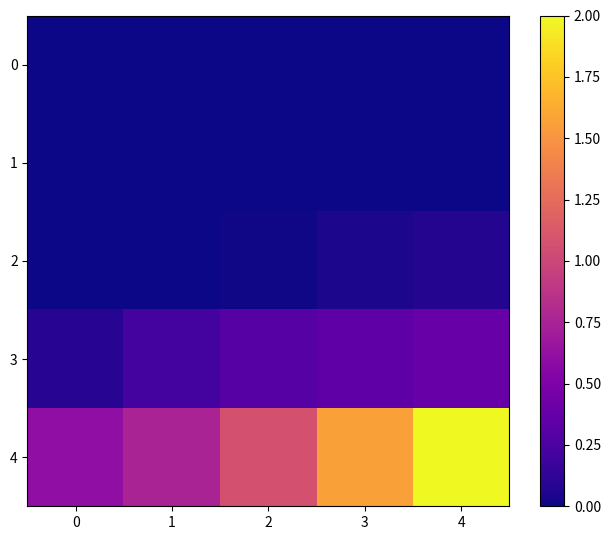

Reading left to right, what are all the values shown in this chart?

0: 0=0.0	1=0.0	2=0.0	3=0.0	4=0.0
1: 0=0.0	1=0.0	2=0.0	3=0.0	4=0.0
2: 0=0.0	1=0.0	2=0.0	3=0.0	4=0.1
3: 0=0.1	1=0.2	2=0.3	3=0.3	4=0.4
4: 0=0.6	1=0.8	2=1.1	3=1.6	4=2.0